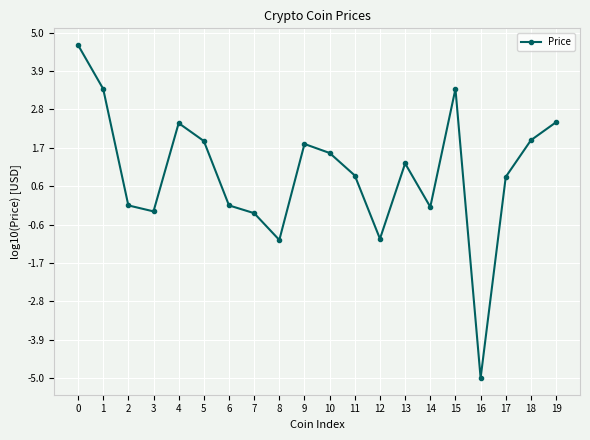

What is the ratio of the value at 5 to the value at 4?

0.8